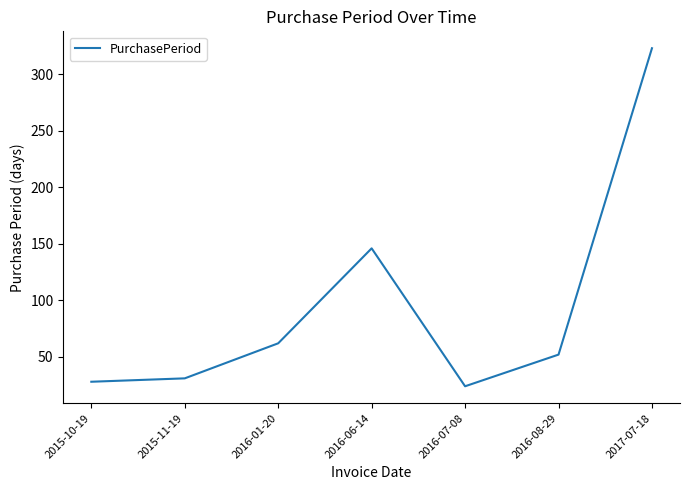

What is the sum of all values?

666